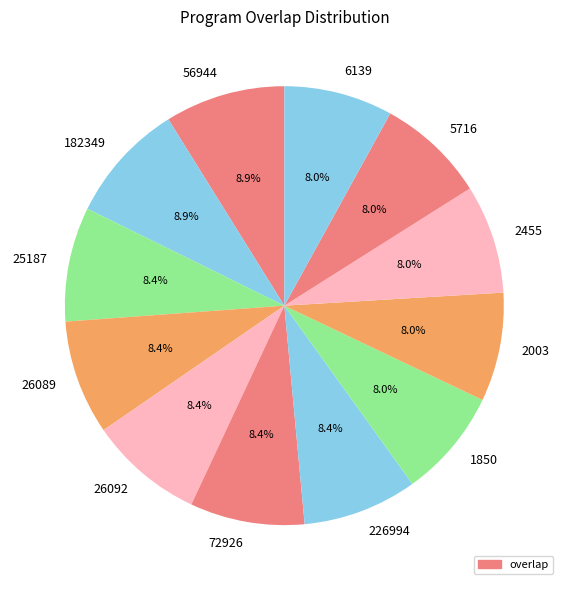

How many segments does this pie chart have?

12